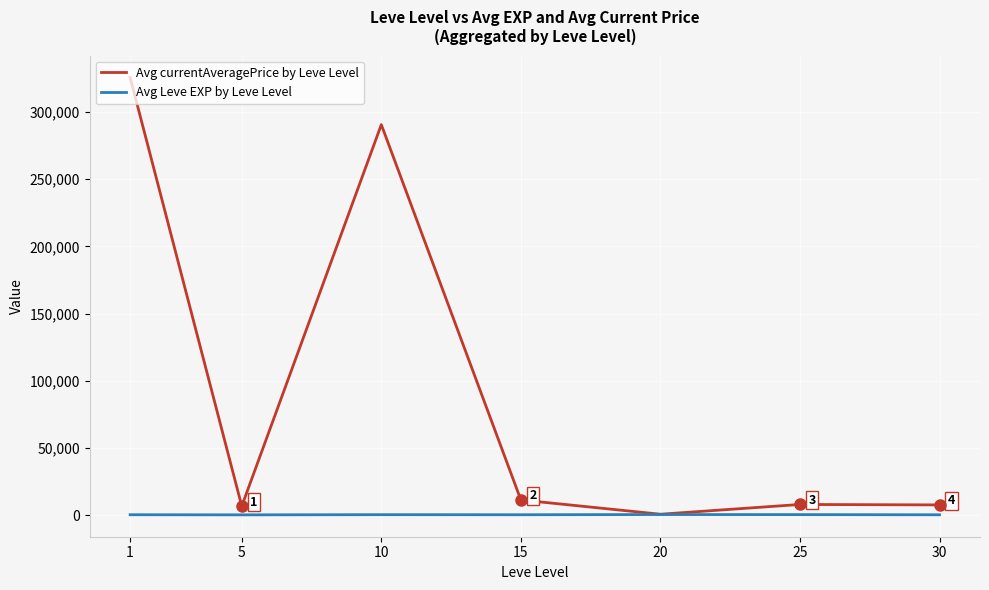

How many values in the Avg Leve EXP by Leve Level series are below 520?

3